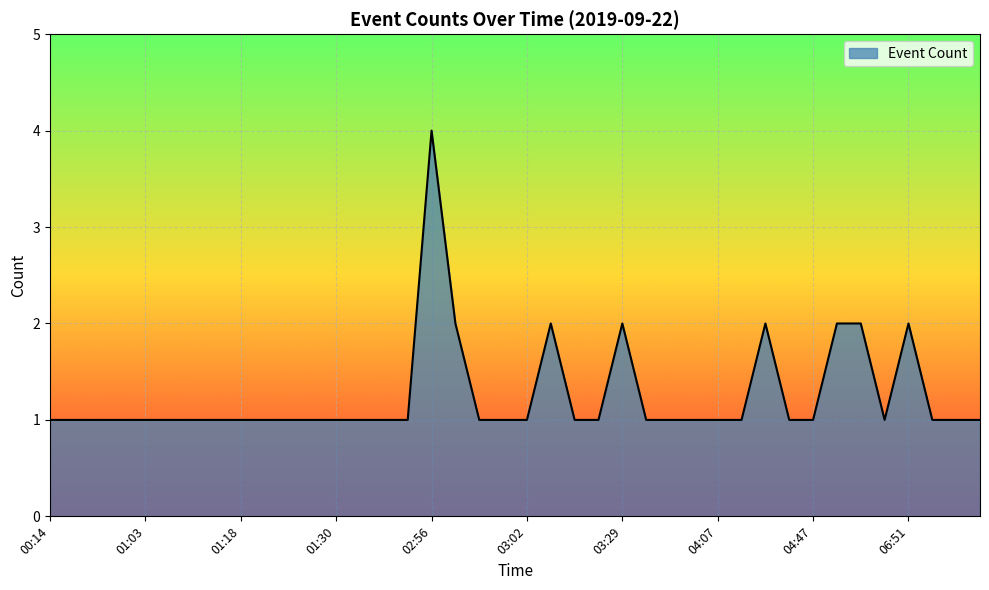

Reading left to right, transcribe all the data shown in this chart.

1	1	1	1	1	1	1	1	1	1	1	1	1	1	1	1	4	2	1	1	1	2	1	1	2	1	1	1	1	1	2	1	1	2	2	1	2	1	1	1